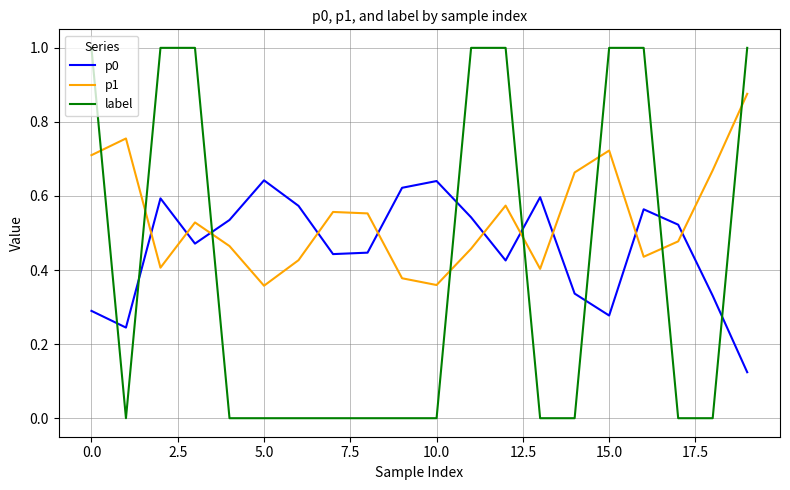

Which series has the largest total across all categories?

p1